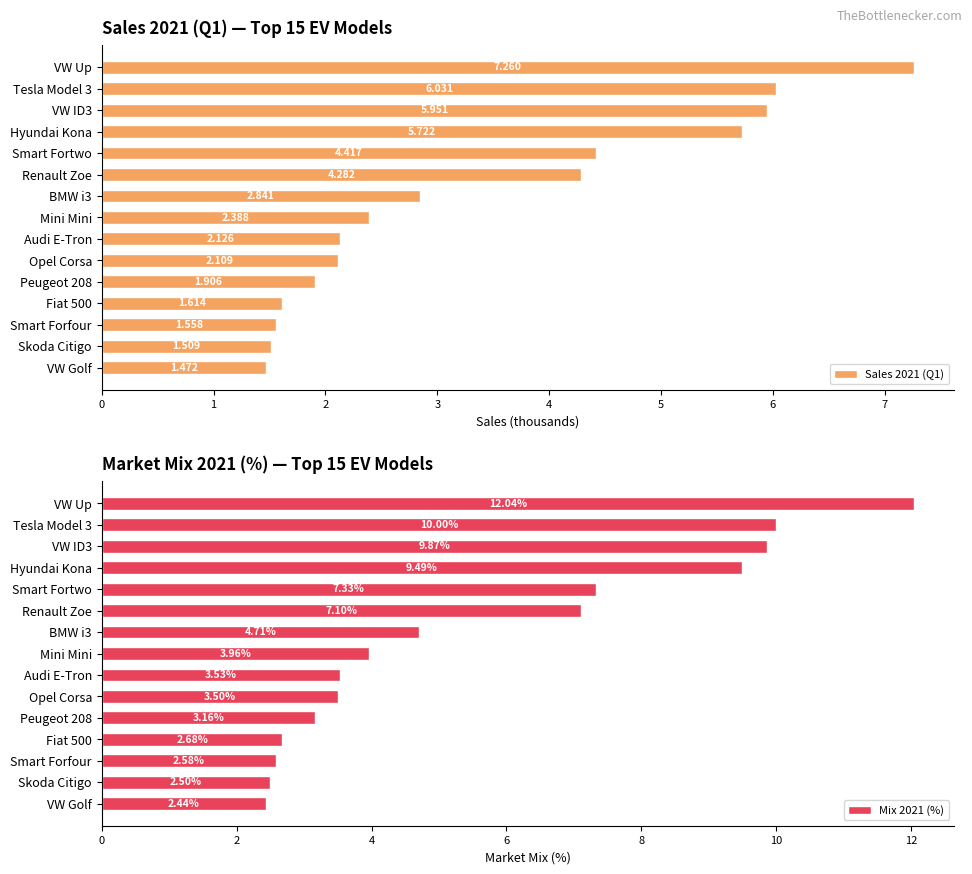

Rank the series by their maximum value, from lowest to highest.

Sales 2021 (Q1), Mix 2021 (%)